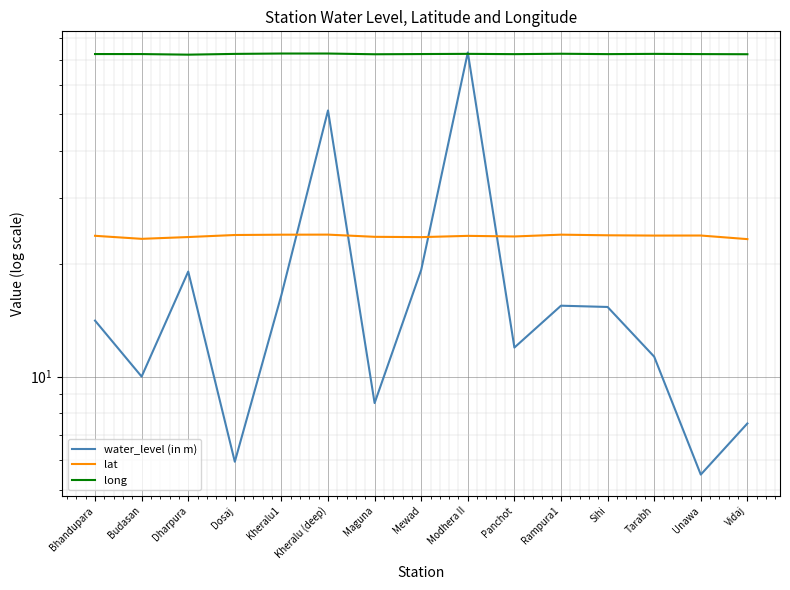

What is the smallest value displayed?

5.5